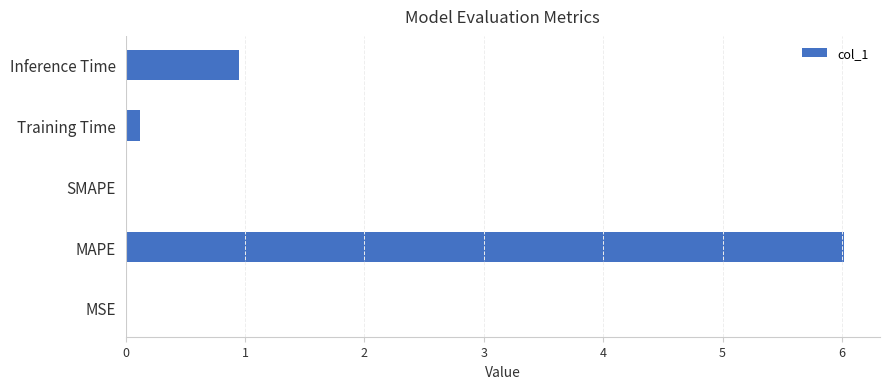

The value at Inference Time is 1.3. True or false?

False